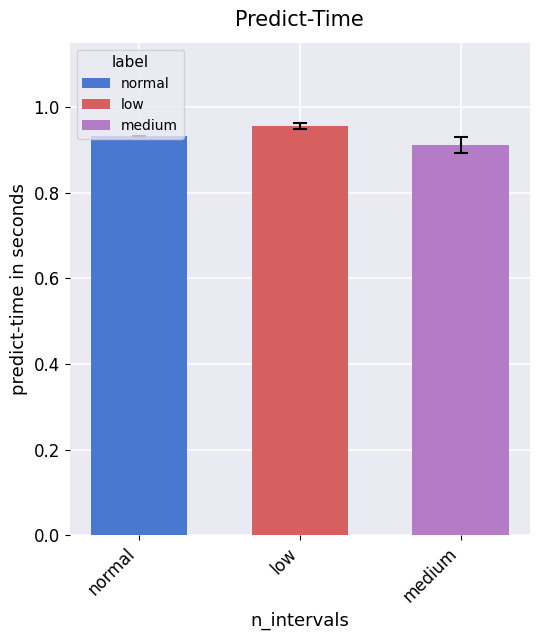

Count the number of data series in this chart.

1